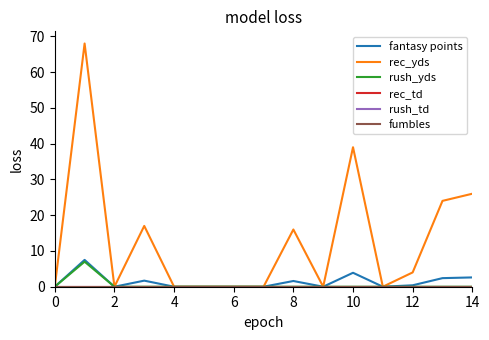

How many lines are shown in the chart?

6